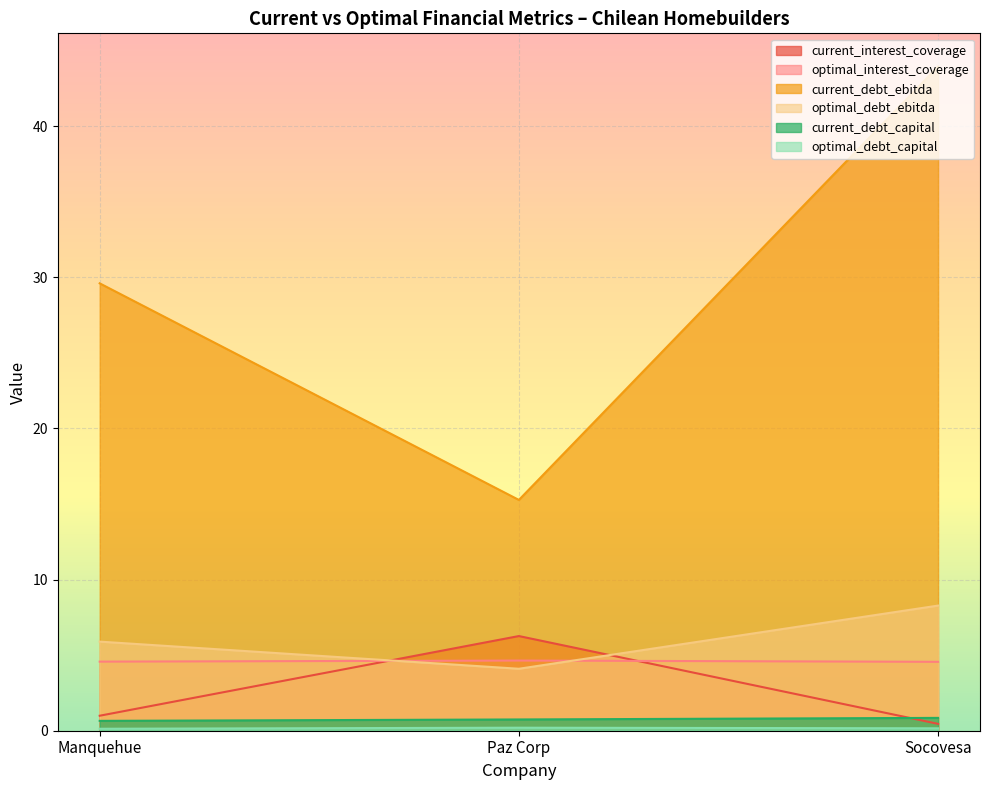

At which label does current_interest_coverage reach its minimum?

Socovesa